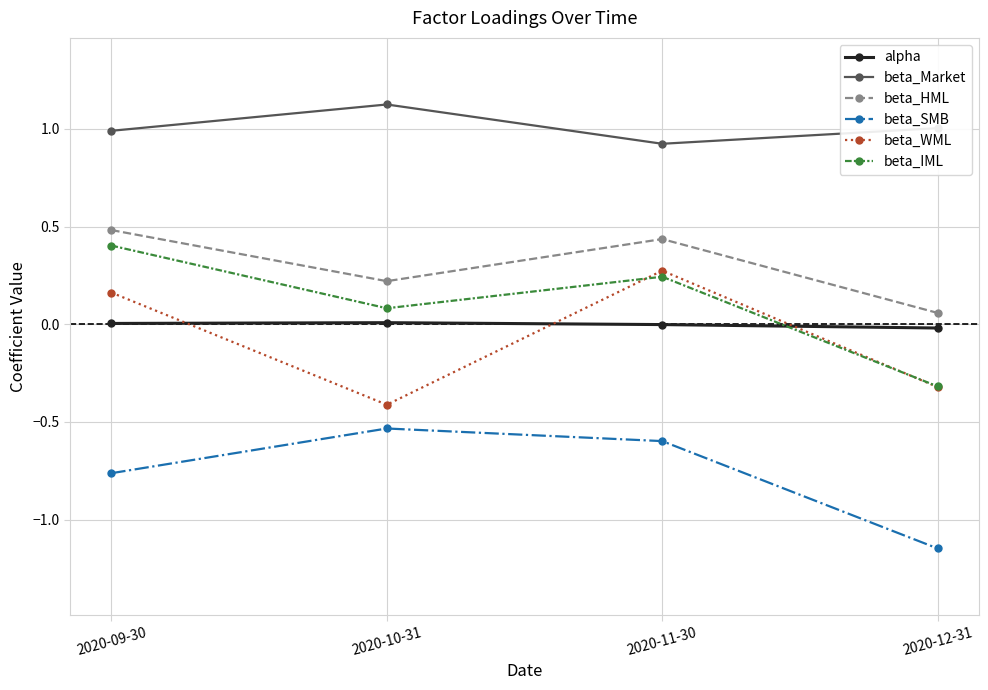

Rank the series at 2020-09-30 from highest to lowest value.

beta_Market, beta_HML, beta_IML, beta_WML, alpha, beta_SMB